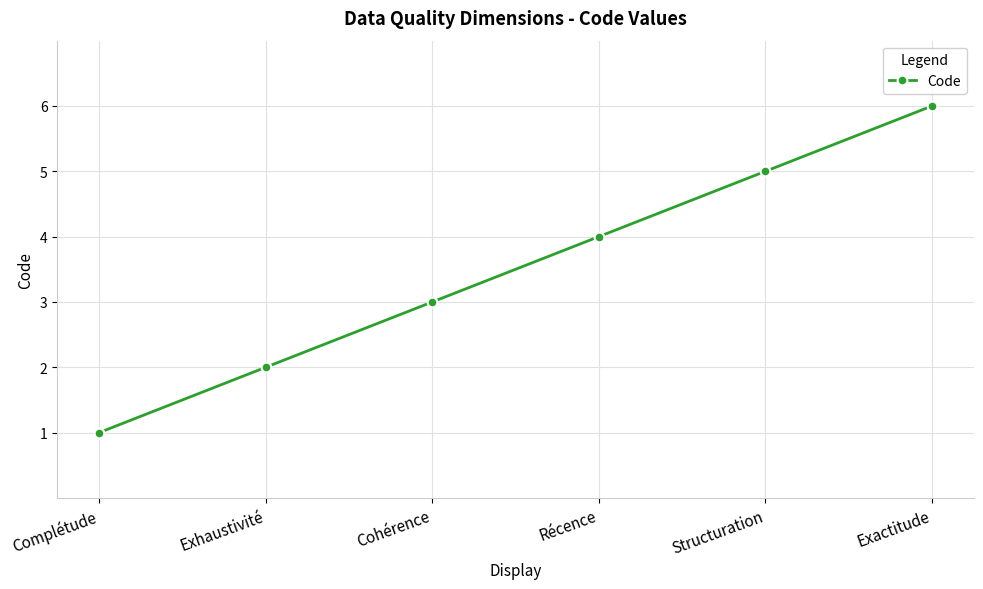

How many values are below 4?

3